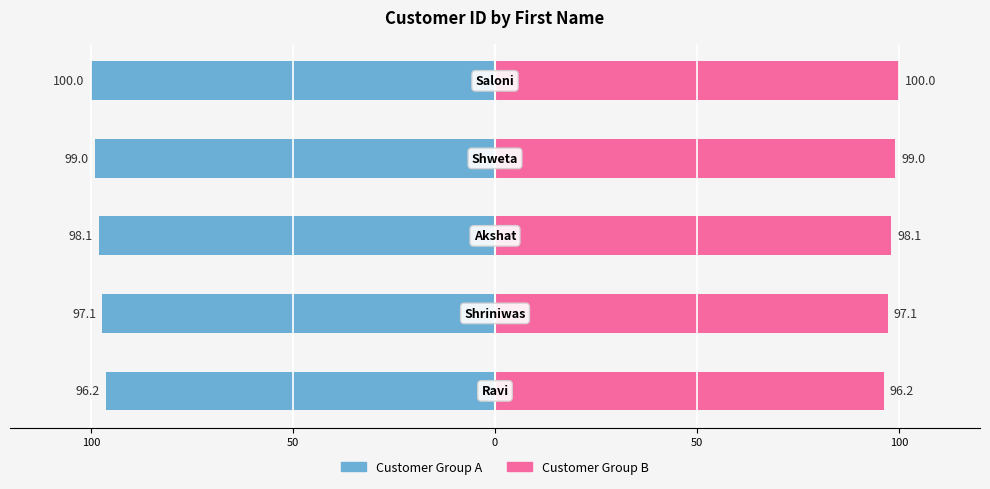

Reading right to left, extract all data points from this chart.

Customer Group A: -100.0	-99.0	-98.1	-97.1	-96.2
Customer Group B: 100.0	99.0	98.1	97.1	96.2